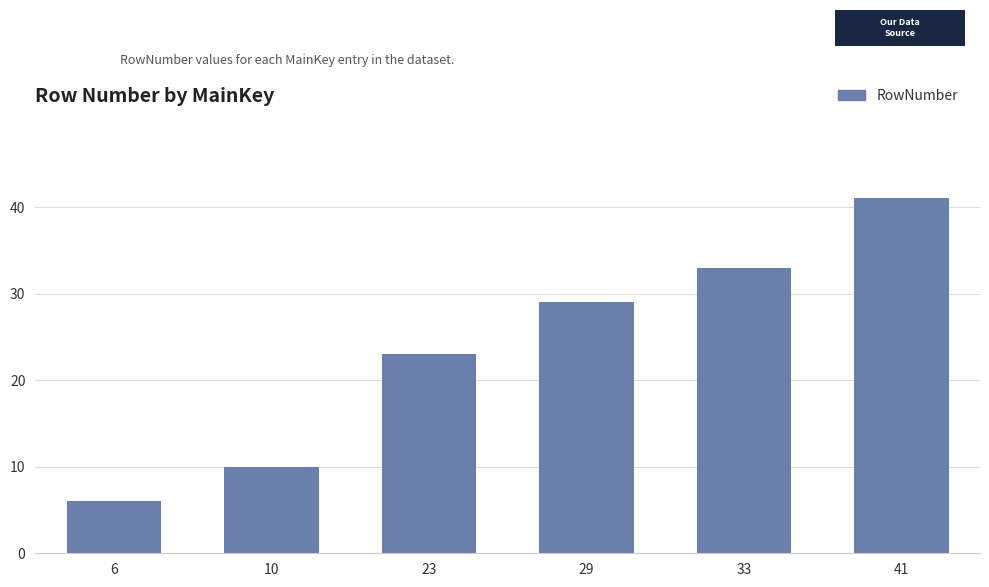

Are the bars horizontal?

No